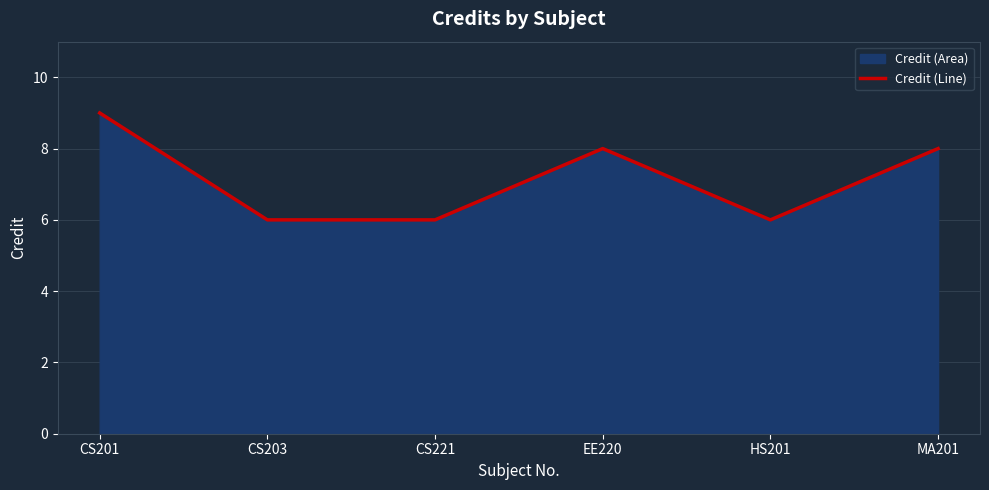

Is it true that the value at CS221 is 3?

False